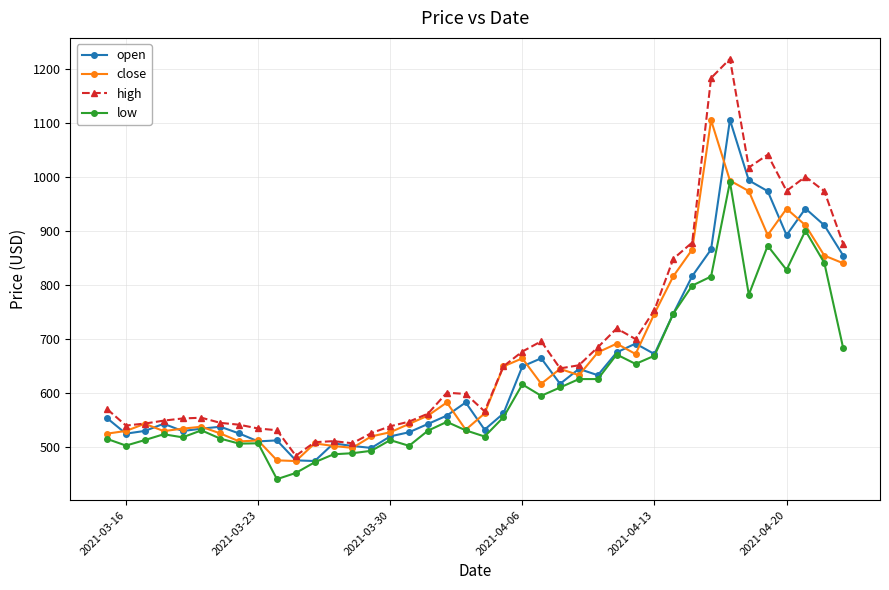

Does the chart display data point markers on the line(s)?

Yes